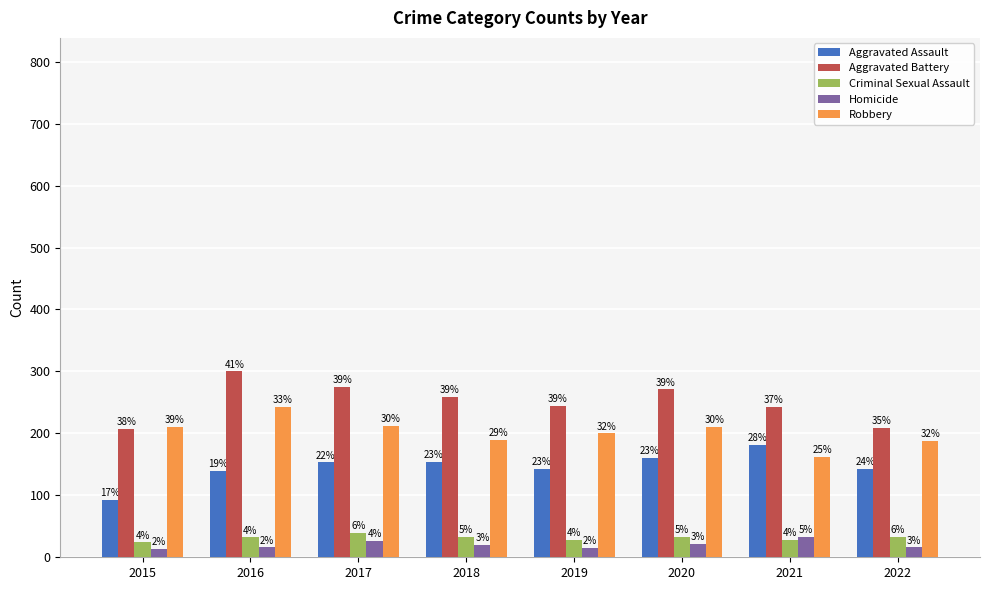

What is the smallest value displayed?

13